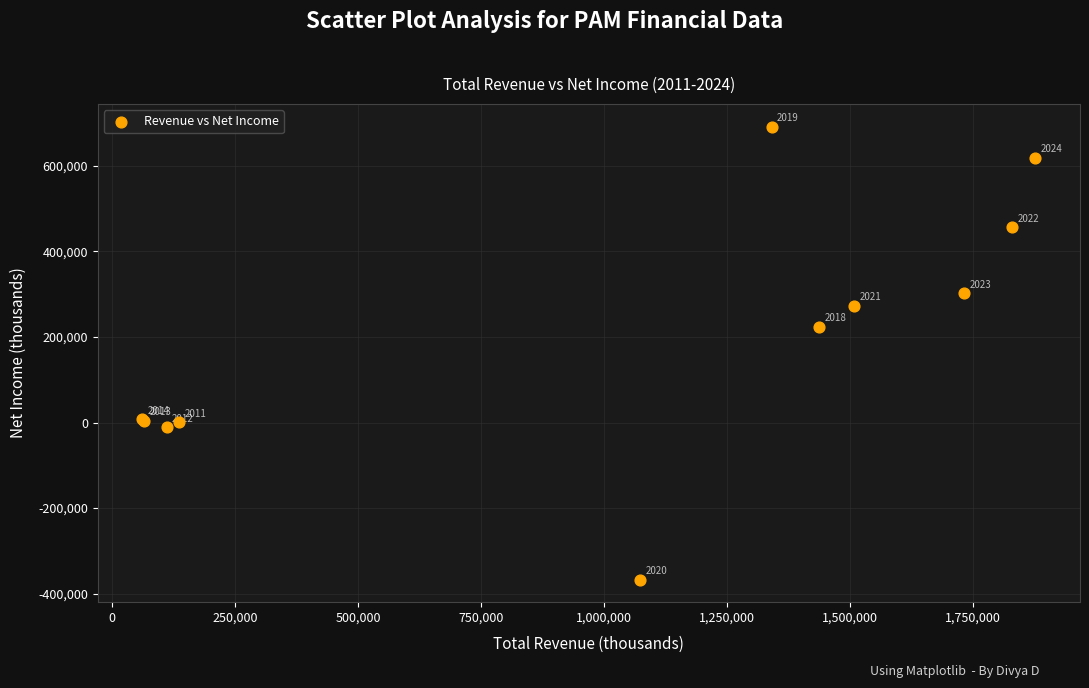

What Y value in the scatter plot is closest to 162500?

224000